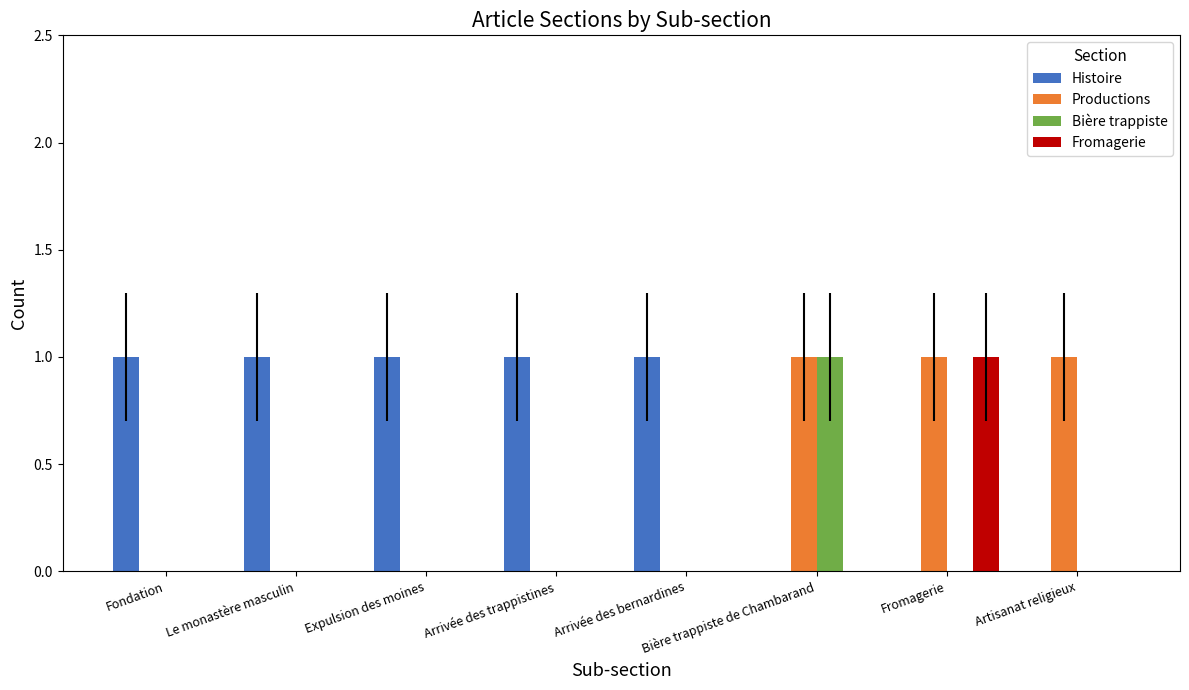

The Fromagerie series shows 0 at Fondation. True or false?

True